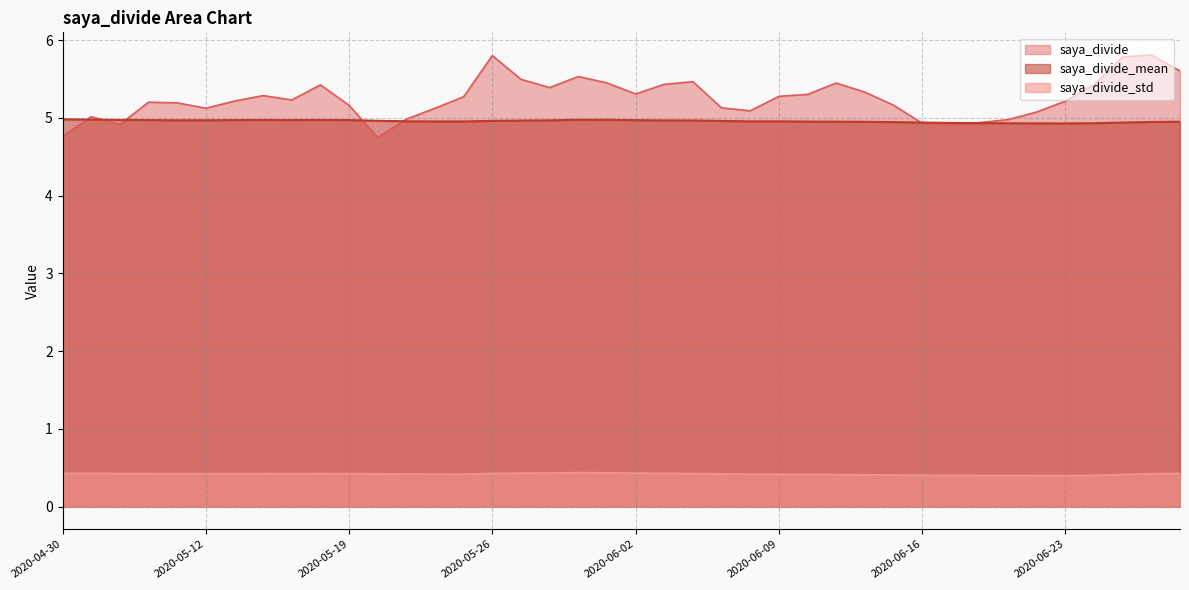

Where is saya_divide nearest to the value 5?

2020-05-21